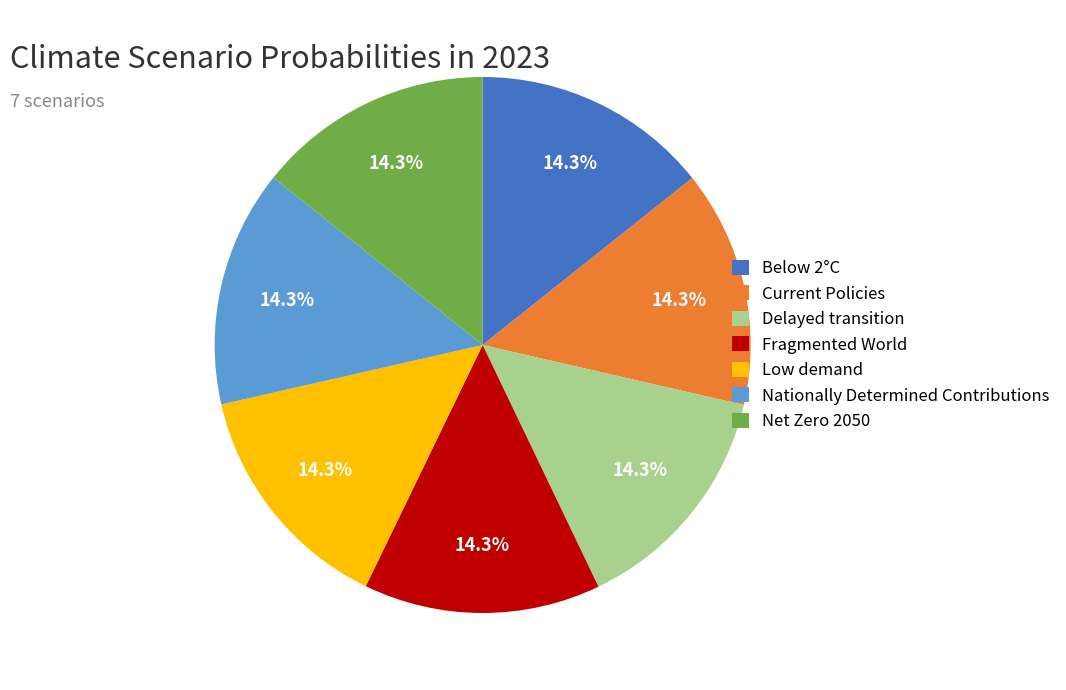

True or false: Low demand accounts for 24% of the total.

False